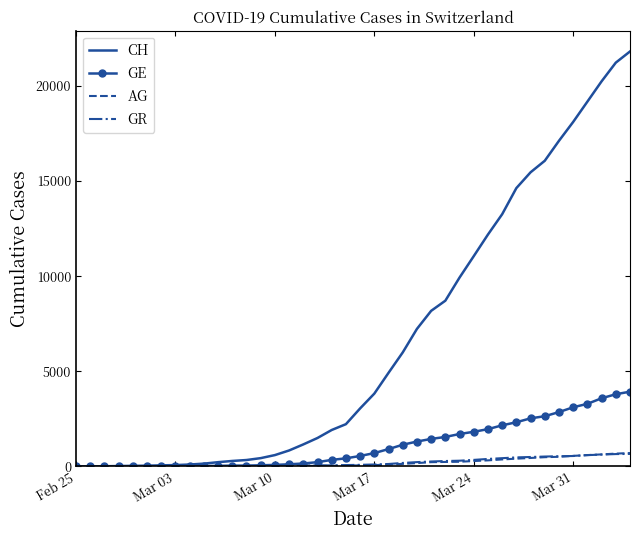

Which series has the widest spread of values?

CH